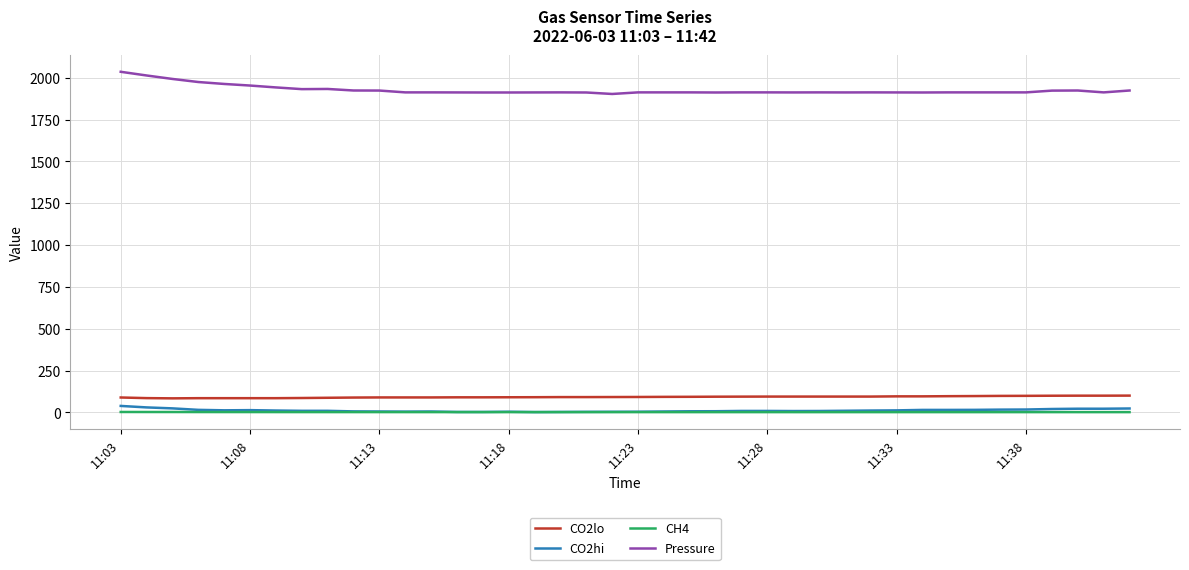

How many values in the Pressure series are below 1912?

1